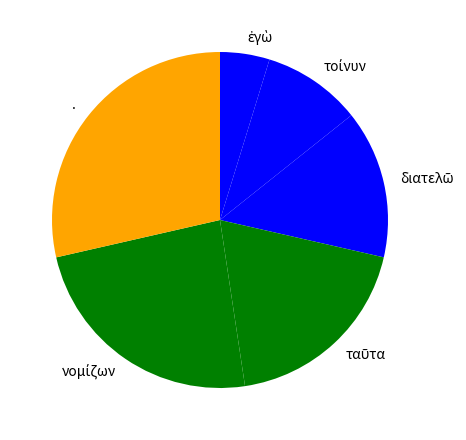

The . slice represents 37% of the pie. True or false?

False